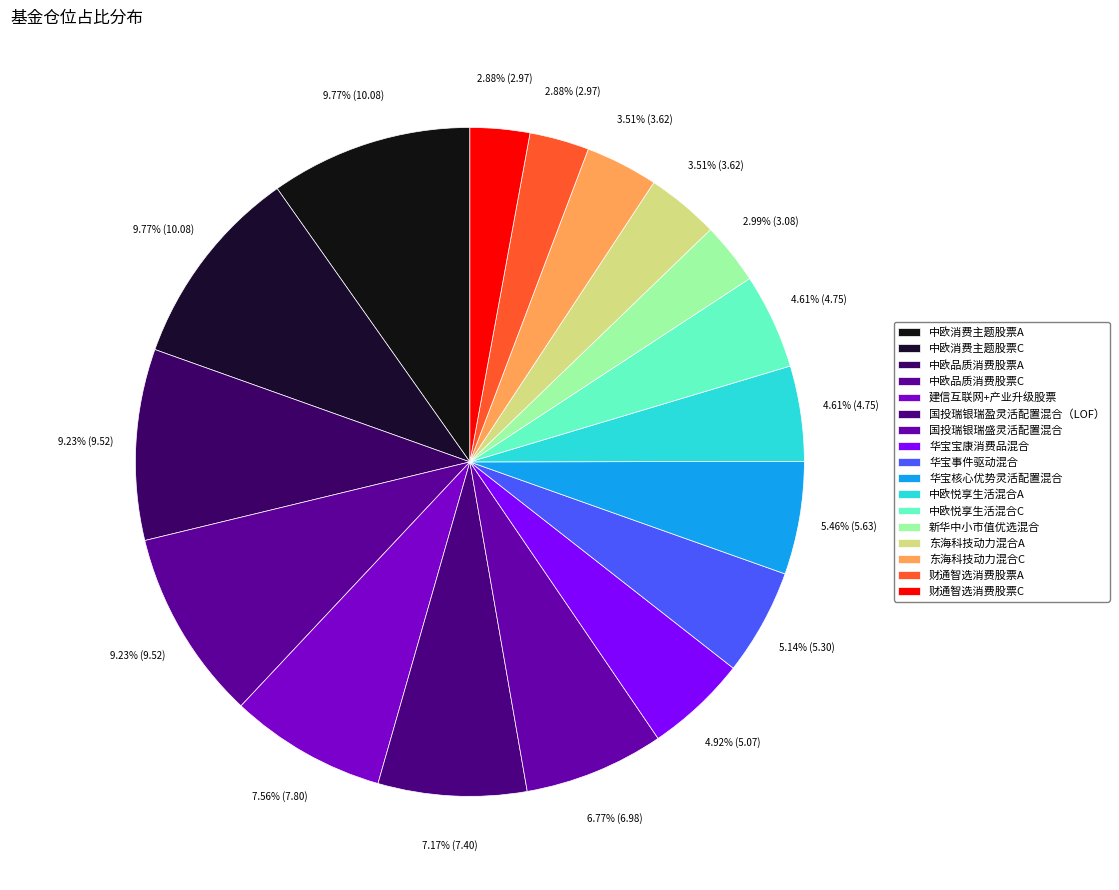

Which category has the smallest portion of the pie?

财通智选消费股票A